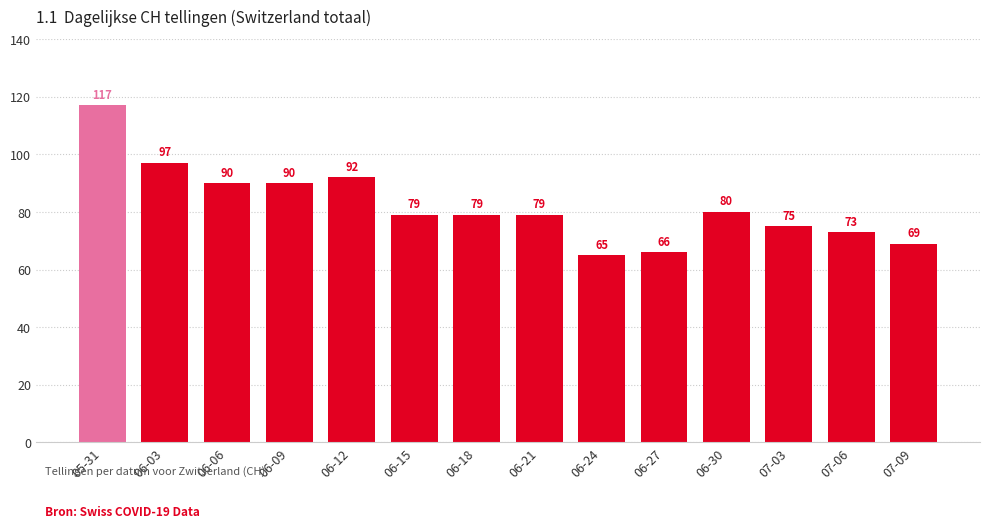

Reading left to right, transcribe all the data shown in this chart.

117	97	90	90	92	79	79	79	65	66	80	75	73	69